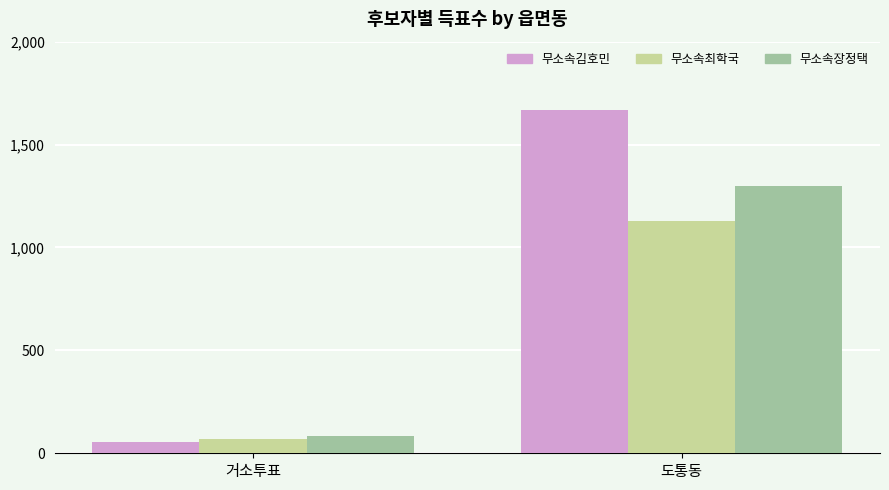

What is the difference between the 무소속장정택 values at 도통동 and 거소투표?

1217